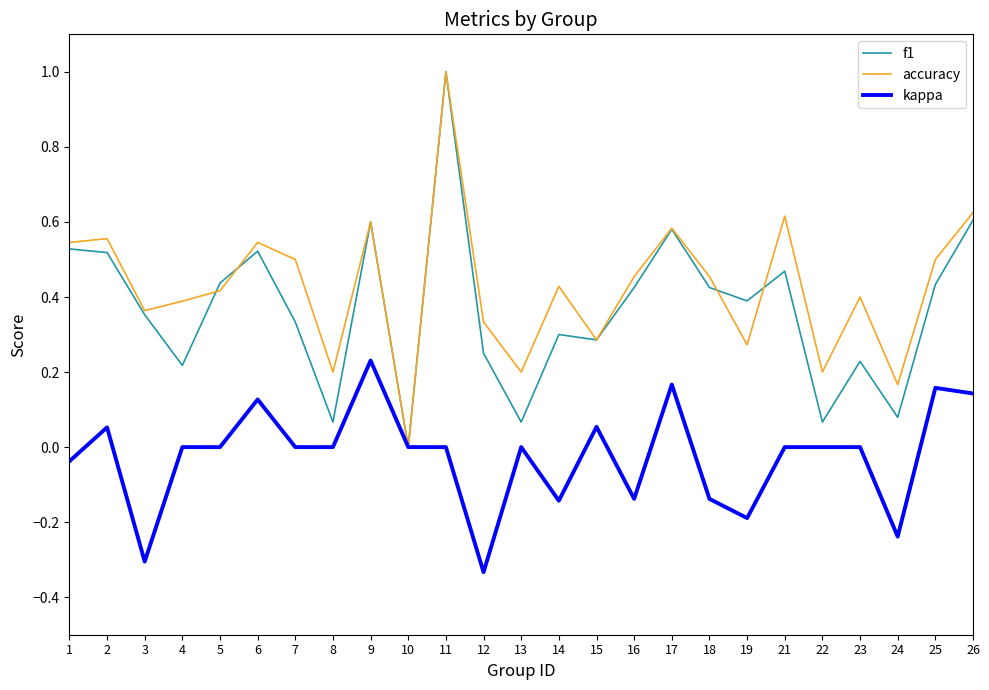

The kappa series shows 0.0 at 17. True or false?

False